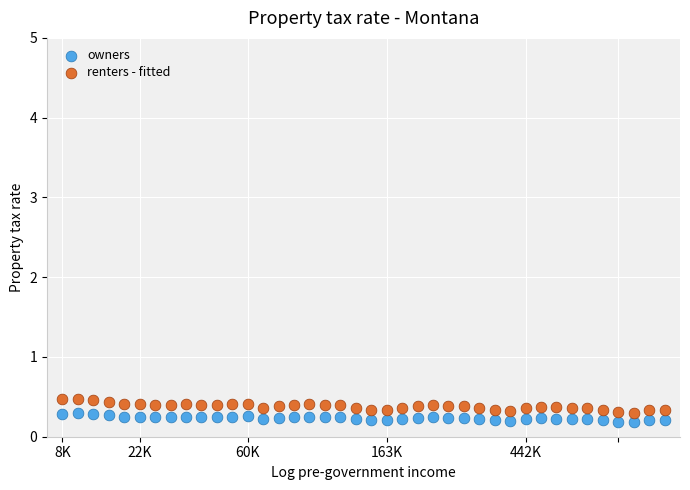

Across all data points, what is the range of X values (max minus min)?

39.0